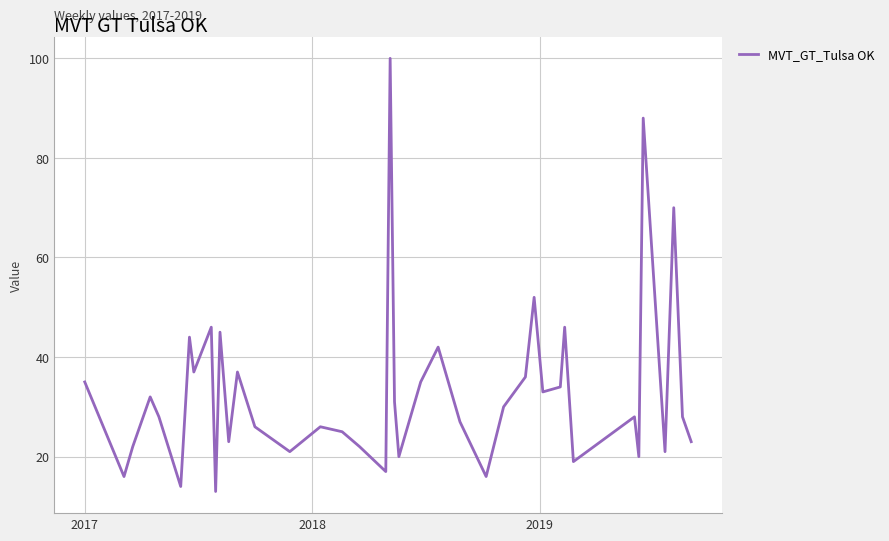

What is the smallest value displayed?

13